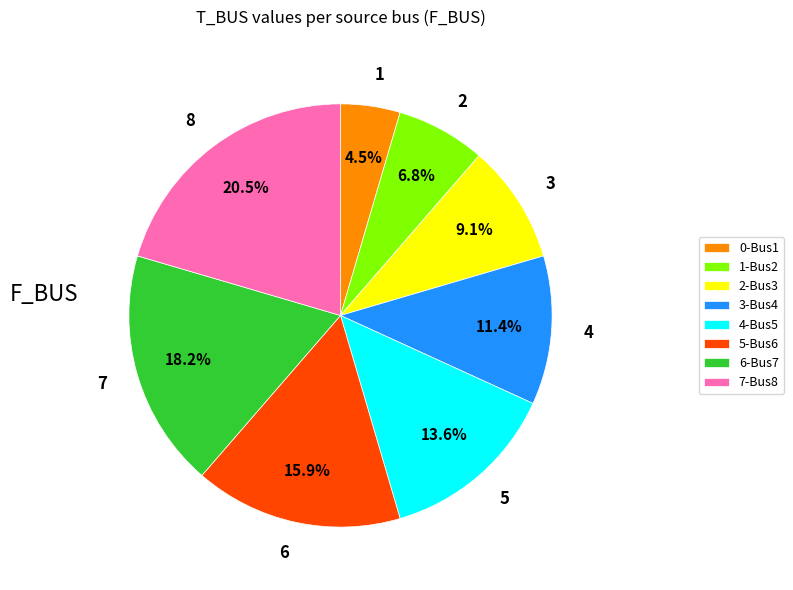

Does 1 account for over 50% of the chart?

No